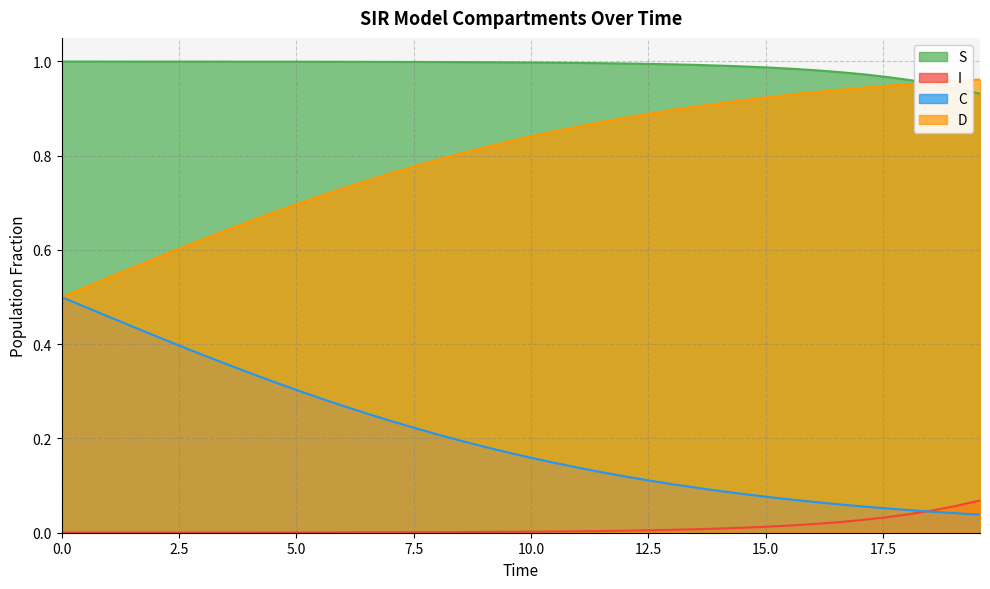

What is the average value of the D series?

0.2